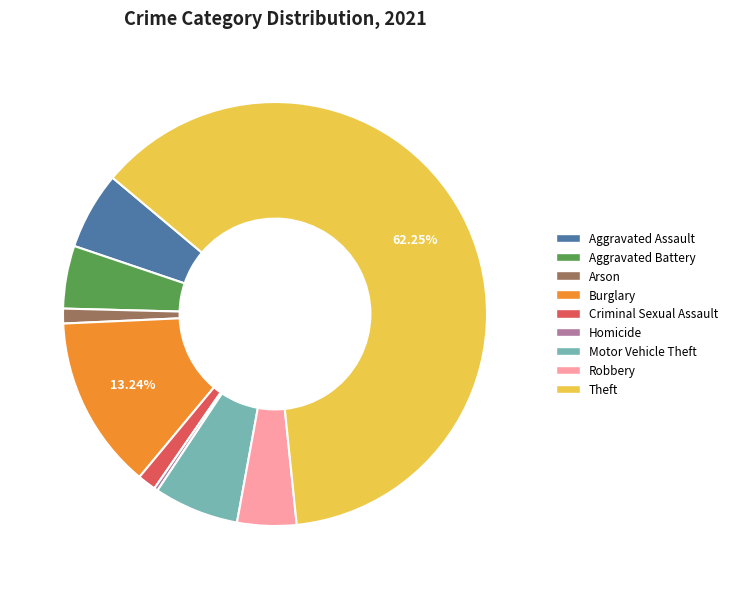

How many slices are in this pie chart?

9